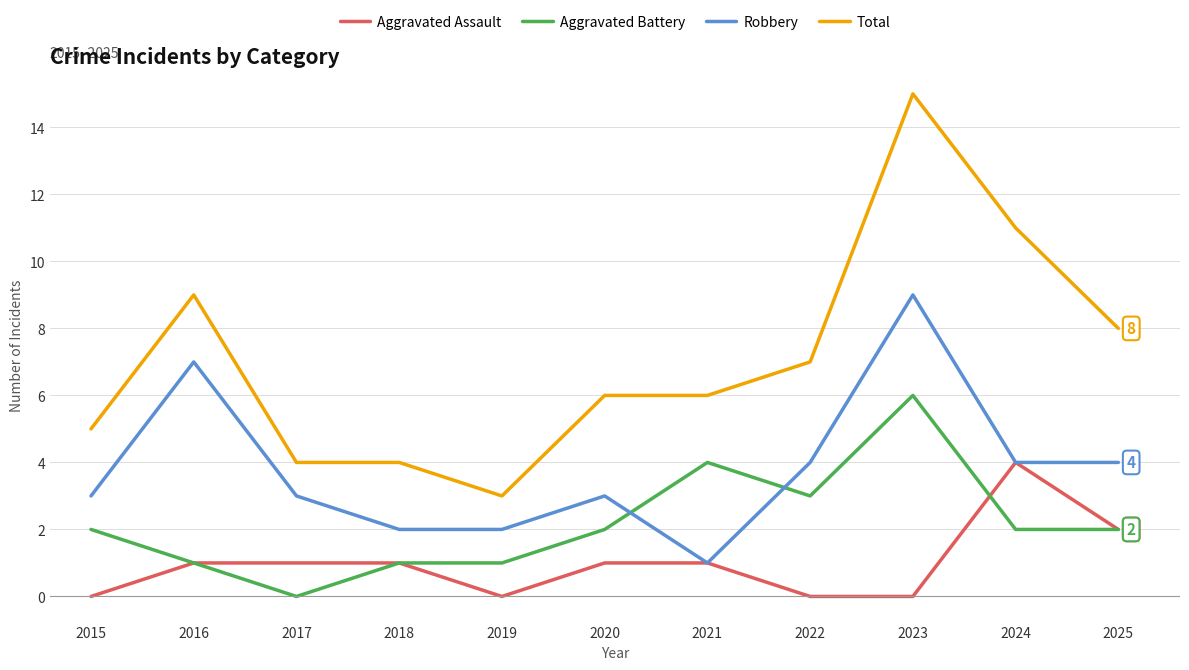

At which label does Robbery reach its minimum?

2021